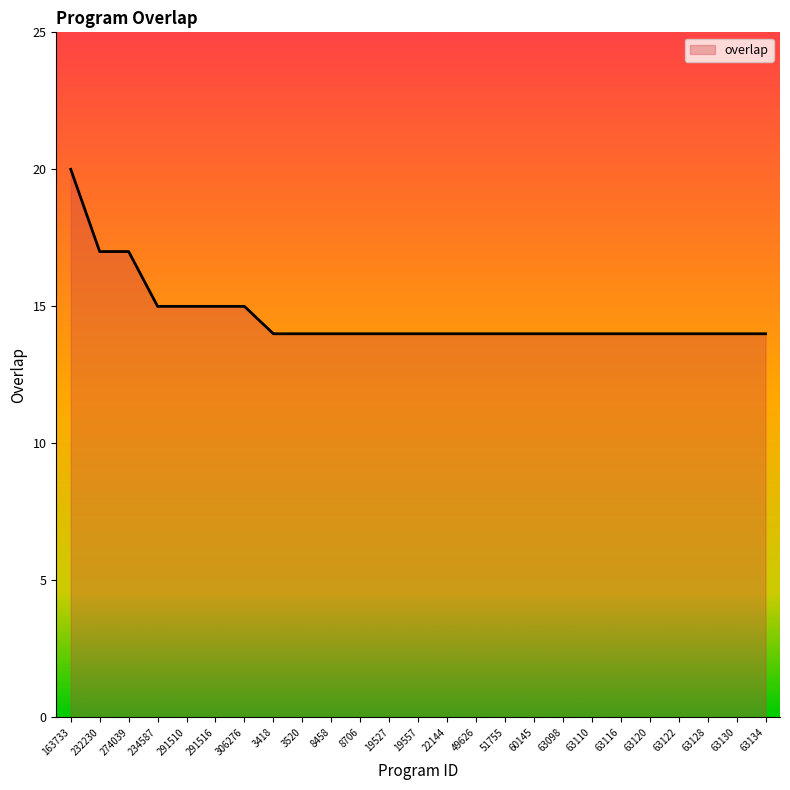

How many distinct data groups are displayed?

1